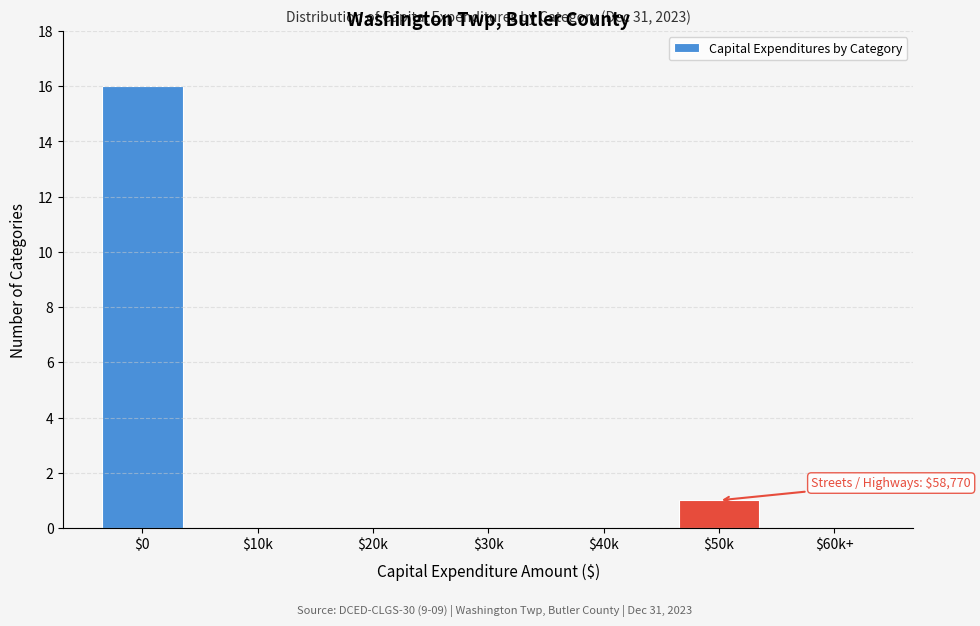

Where is the data nearest to the value 8?

$50k